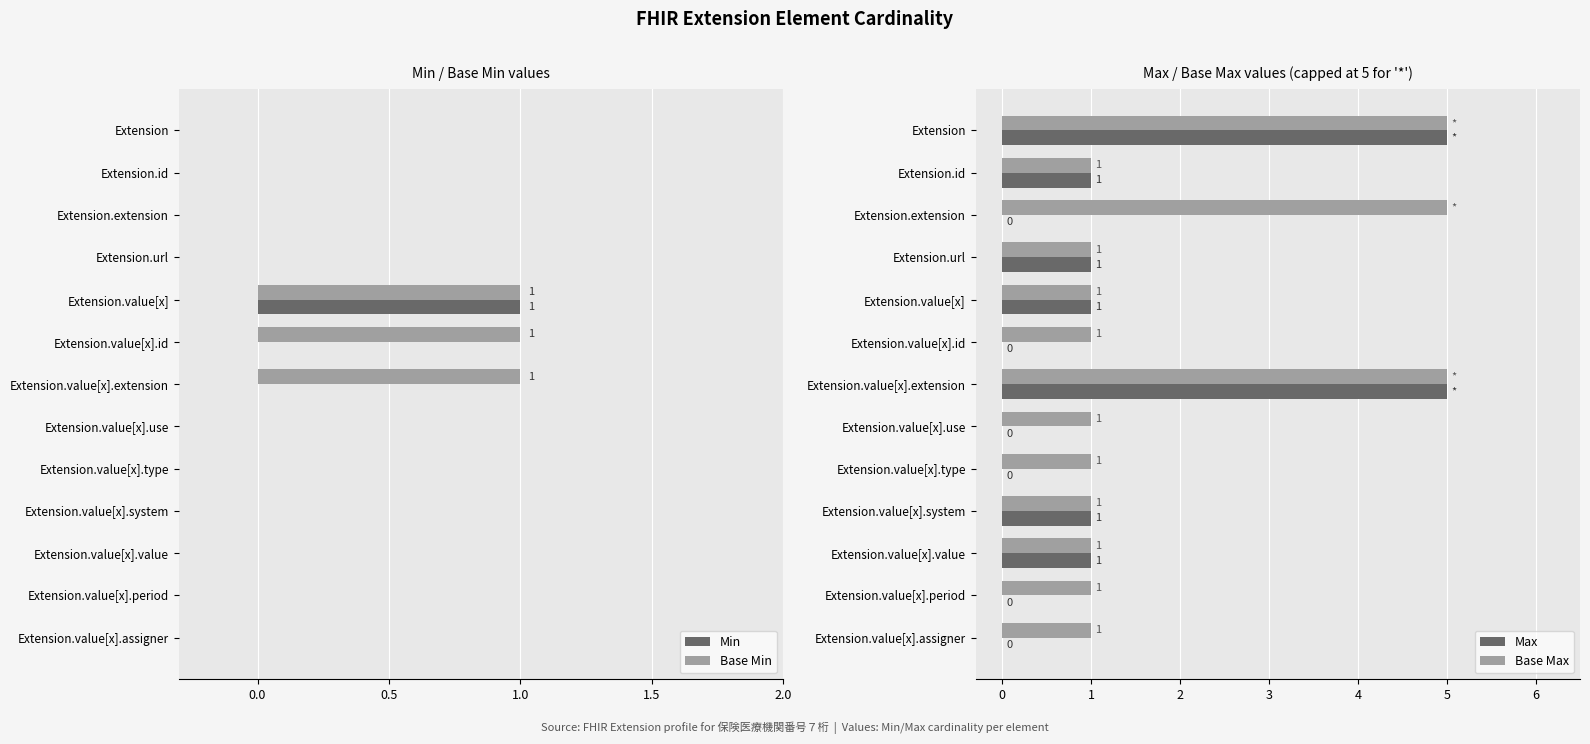

What are all the series names shown in the legend?

Min, Base Min, Max, Base Max